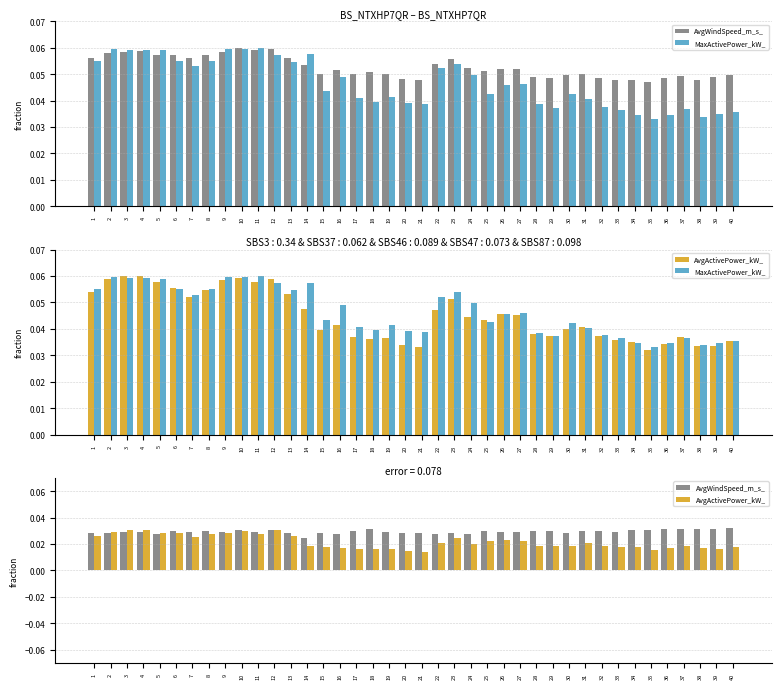

At which label is MaxActivePower_kW_ closest to 0?

35